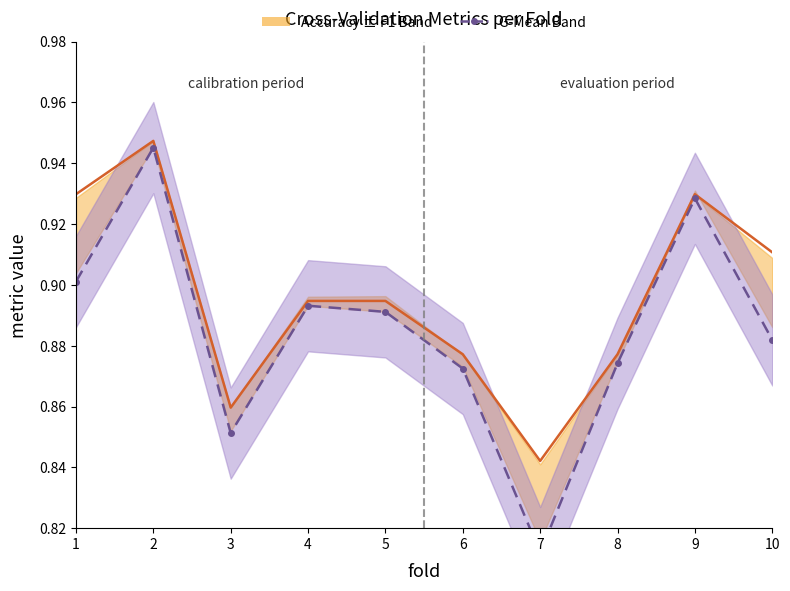

The value of Accuracy at 10 is 0.9. True or false?

True